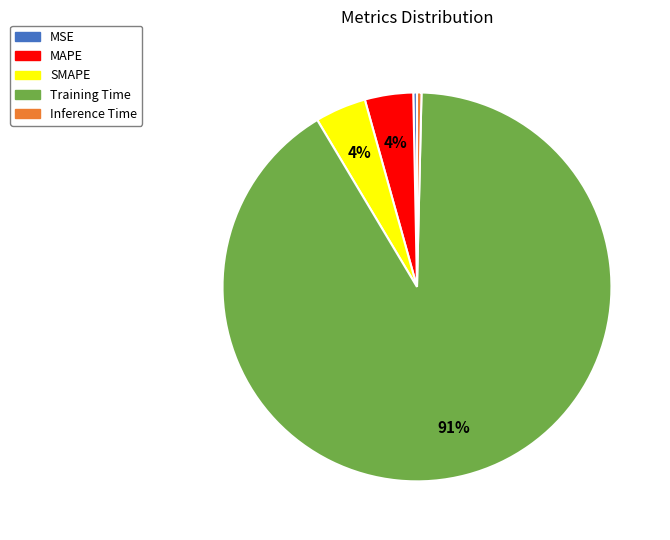

Count the number of slices in the pie.

5